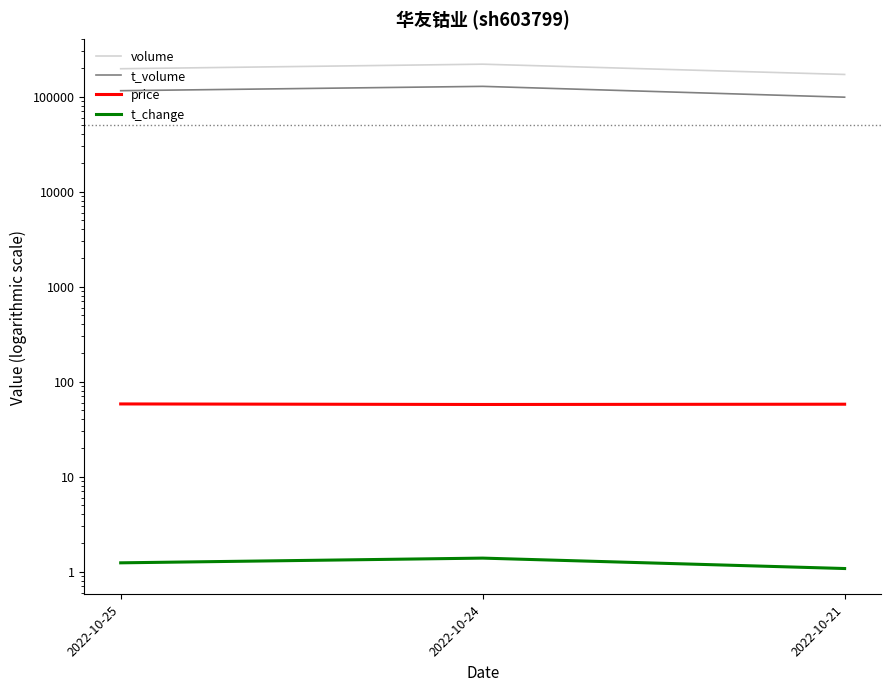

At which label is t_change closest to 1?

2022-10-21